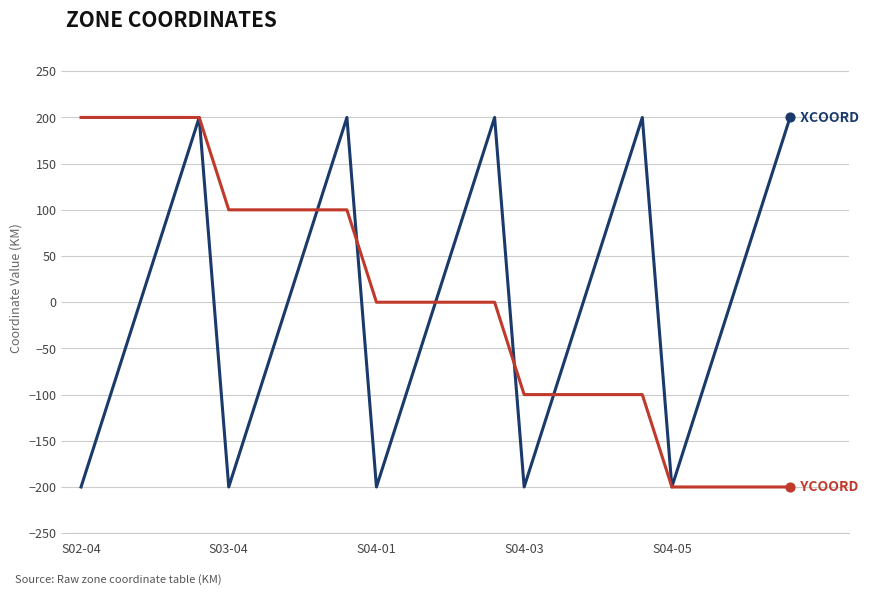

What is the smallest value displayed?

-200